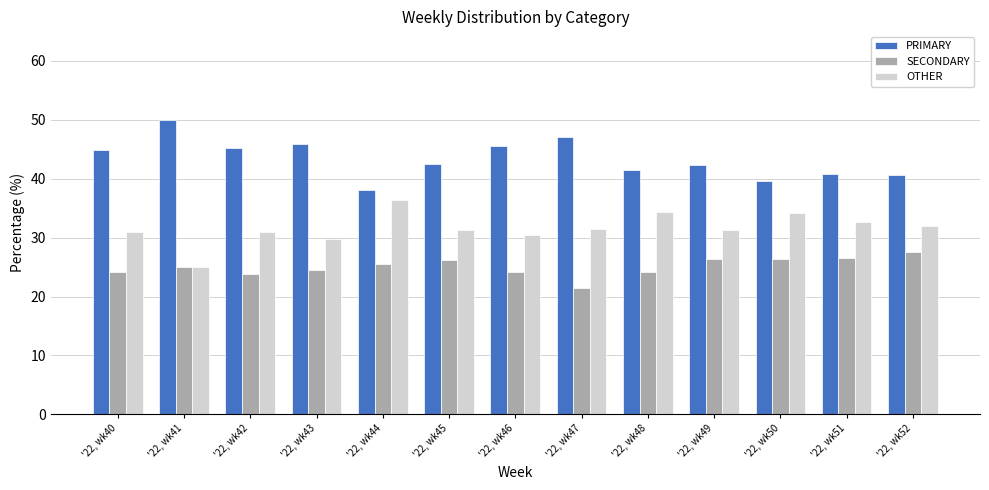

Does the chart contain stacked bars?

No